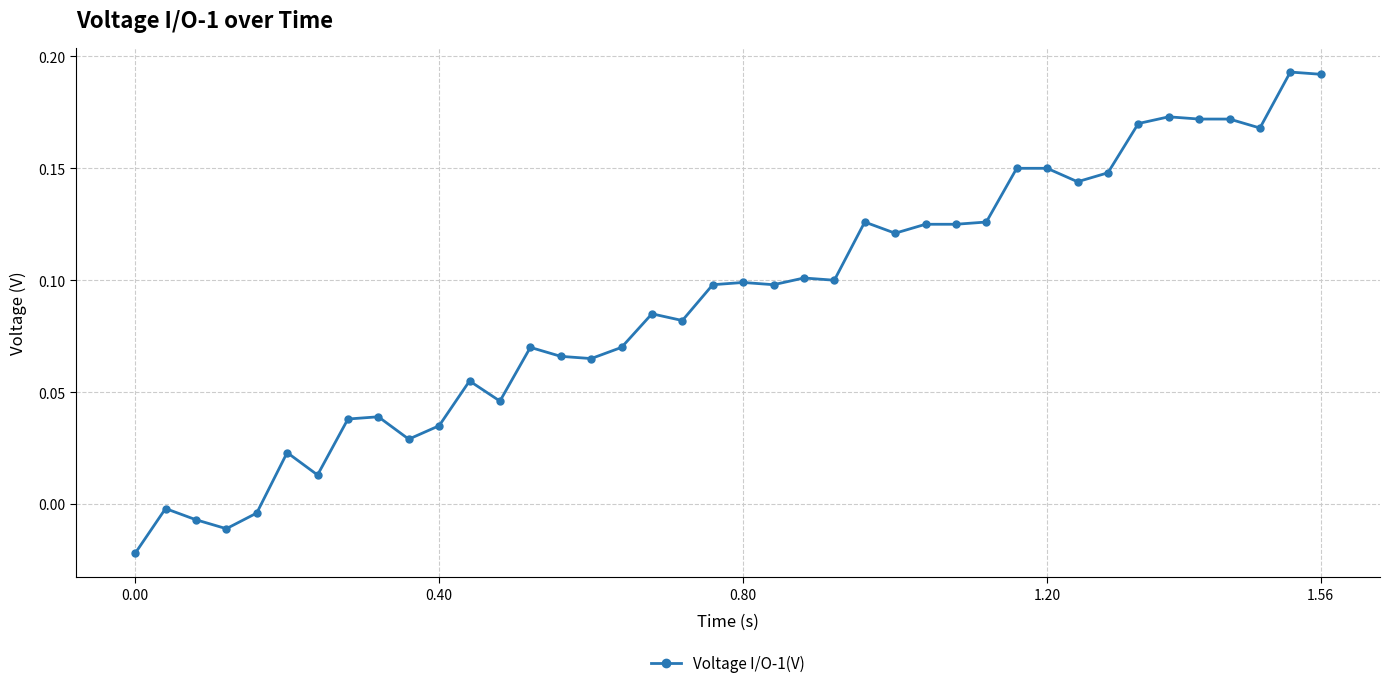

True or false: there are more than 2 points higher than both neighbors.

True